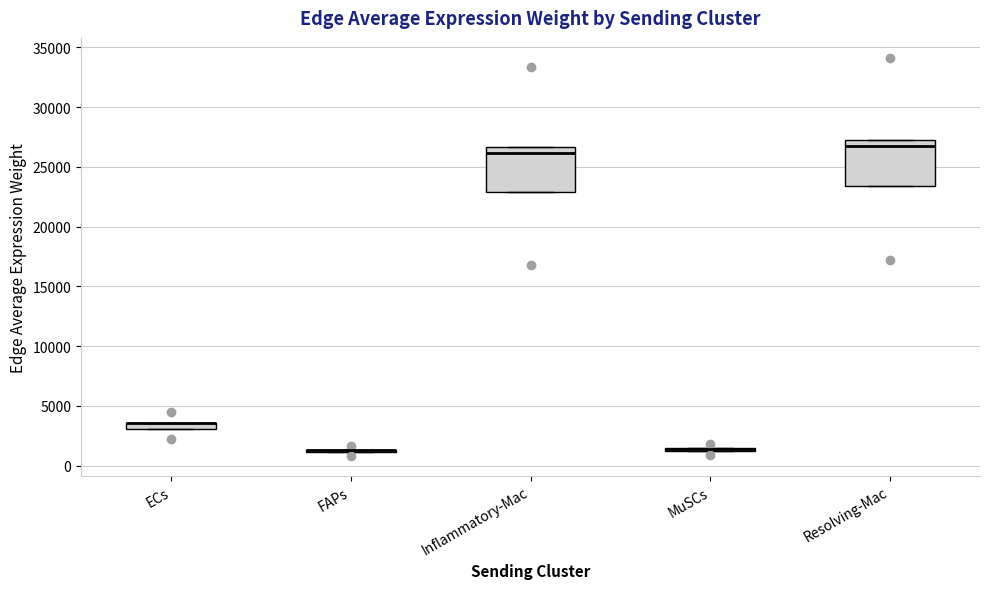

Where does the median line of the box for Inflammatory-Mac sit on the y-axis? The values are not printed on the chart, so give them approximately, as read against the axis.

26000